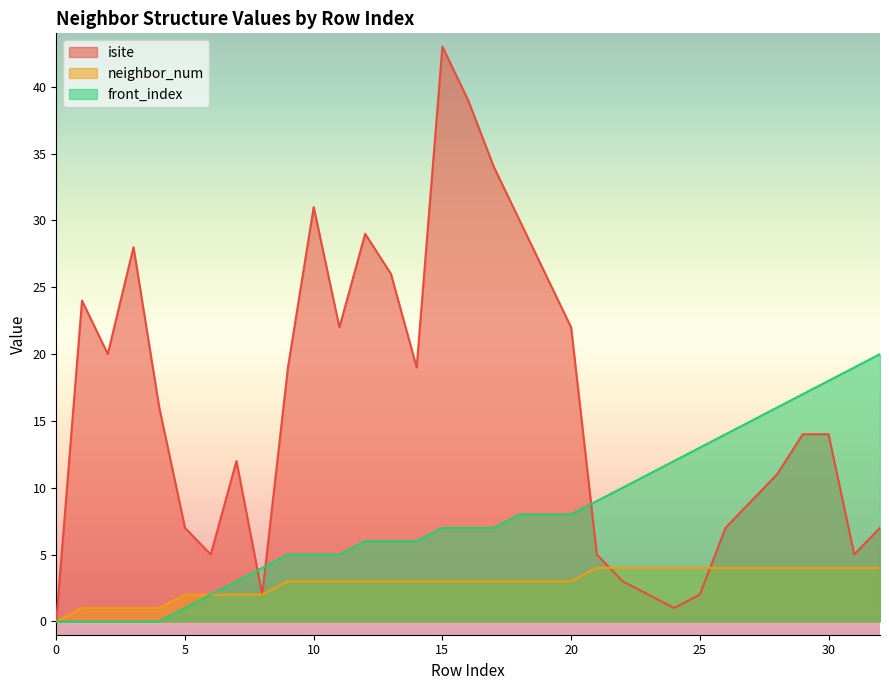

Reading left to right, extract all data points from this chart.

isite: 0	24	20	28	16	7	5	12	2	19	31	22	29	26	19	43	39	34	30	26	22	5	3	2	1	2	7	9	11	14	14	5	7
neighbor_num: 0	1	1	1	1	2	2	2	2	3	3	3	3	3	3	3	3	3	3	3	3	4	4	4	4	4	4	4	4	4	4	4	4
front_index: 0	0	0	0	0	1	2	3	4	5	5	5	6	6	6	7	7	7	8	8	8	9	10	11	12	13	14	15	16	17	18	19	20